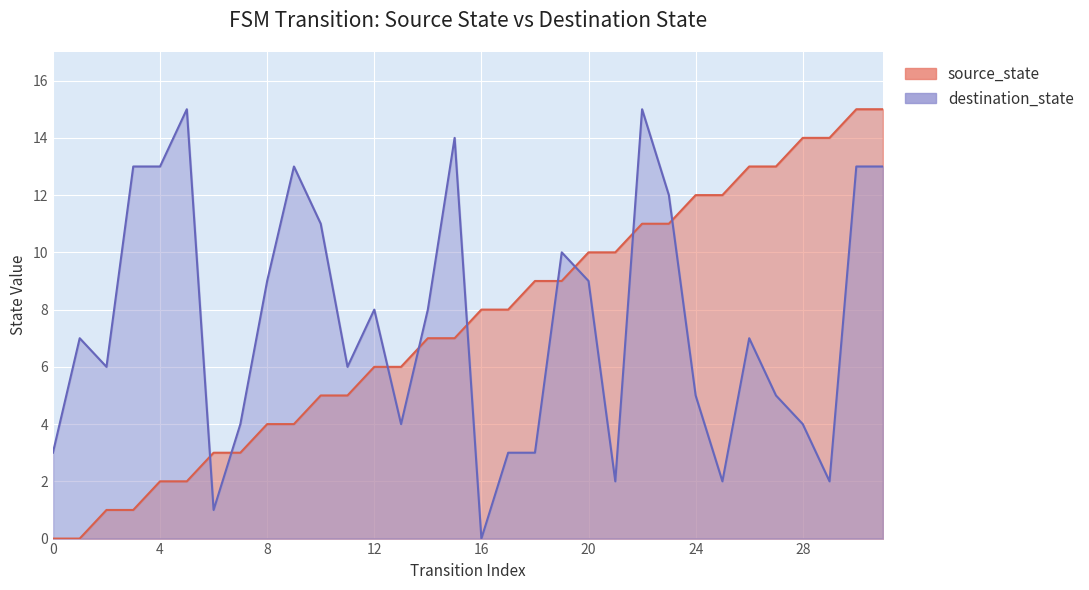

Is it true that destination_state equals 13 at 3?

True